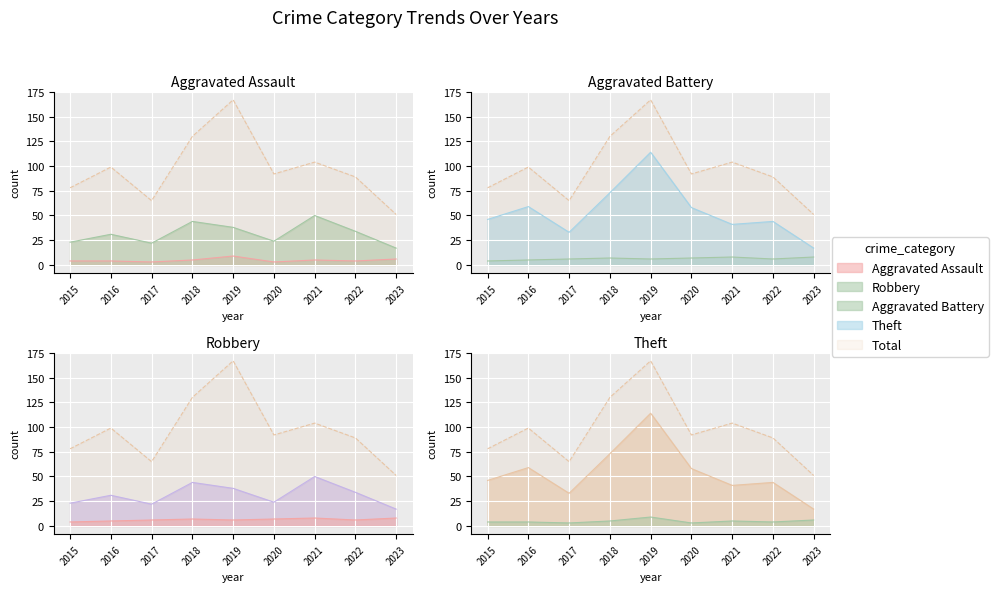

Is it true that Robbery equals 86 at 2021?

False